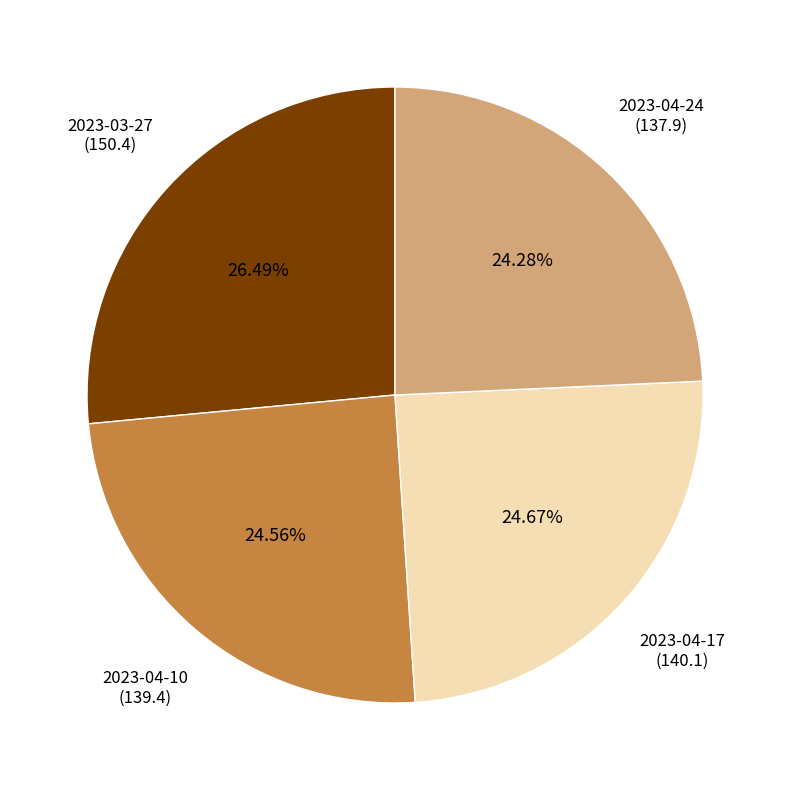

Is there a majority slice in this chart?

No